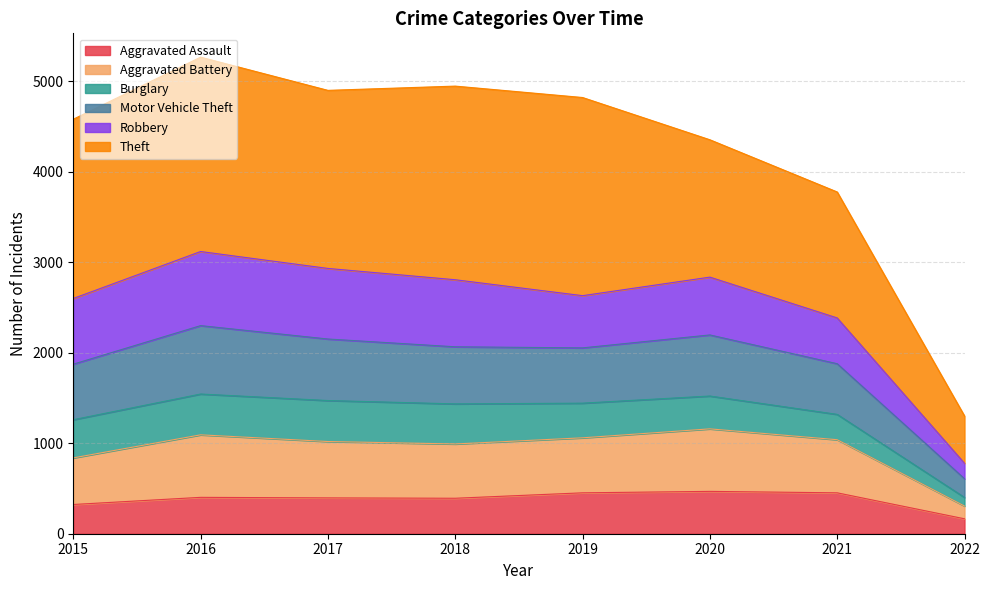

How many lines are shown in the chart?

6